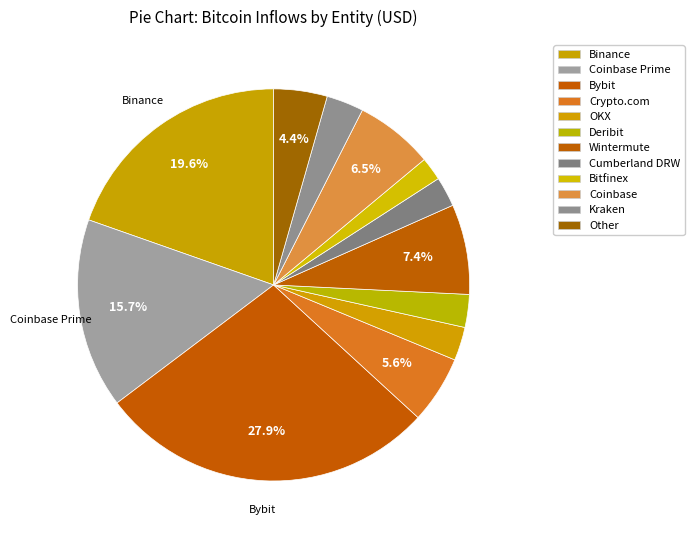

Is Deribit the majority of the pie?

No